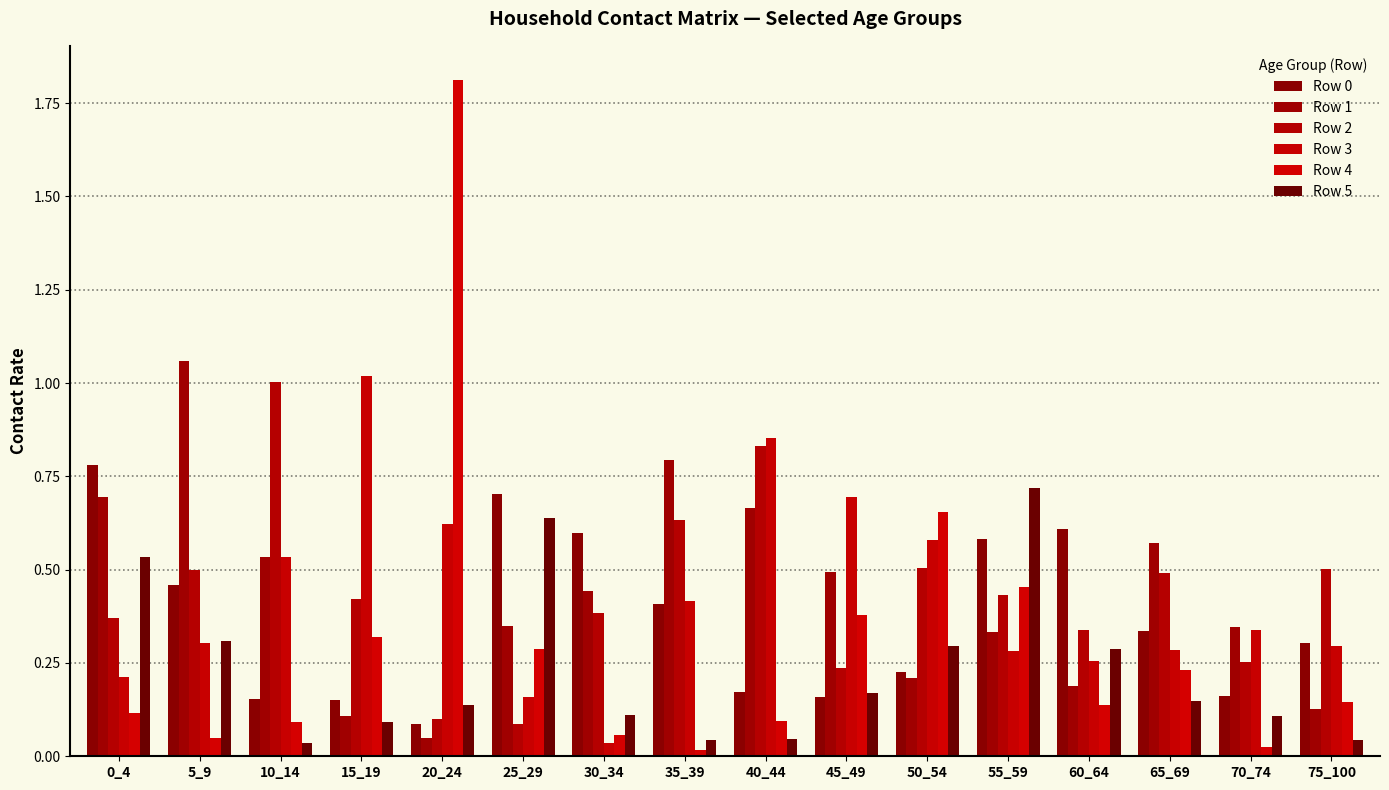

Does the chart contain any negative values?

No